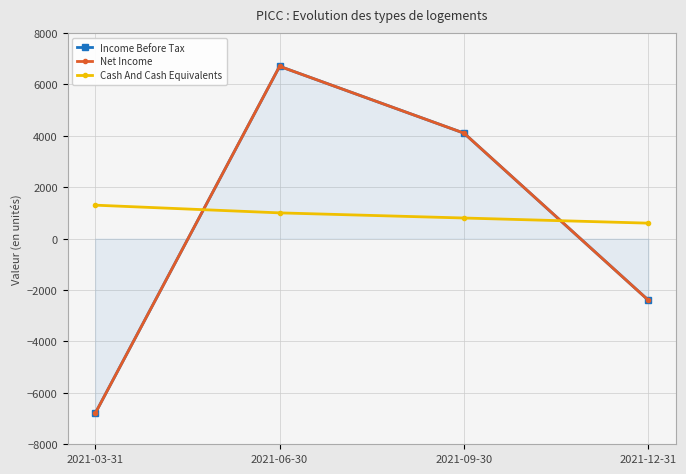

Does the chart have visible grid lines?

Yes